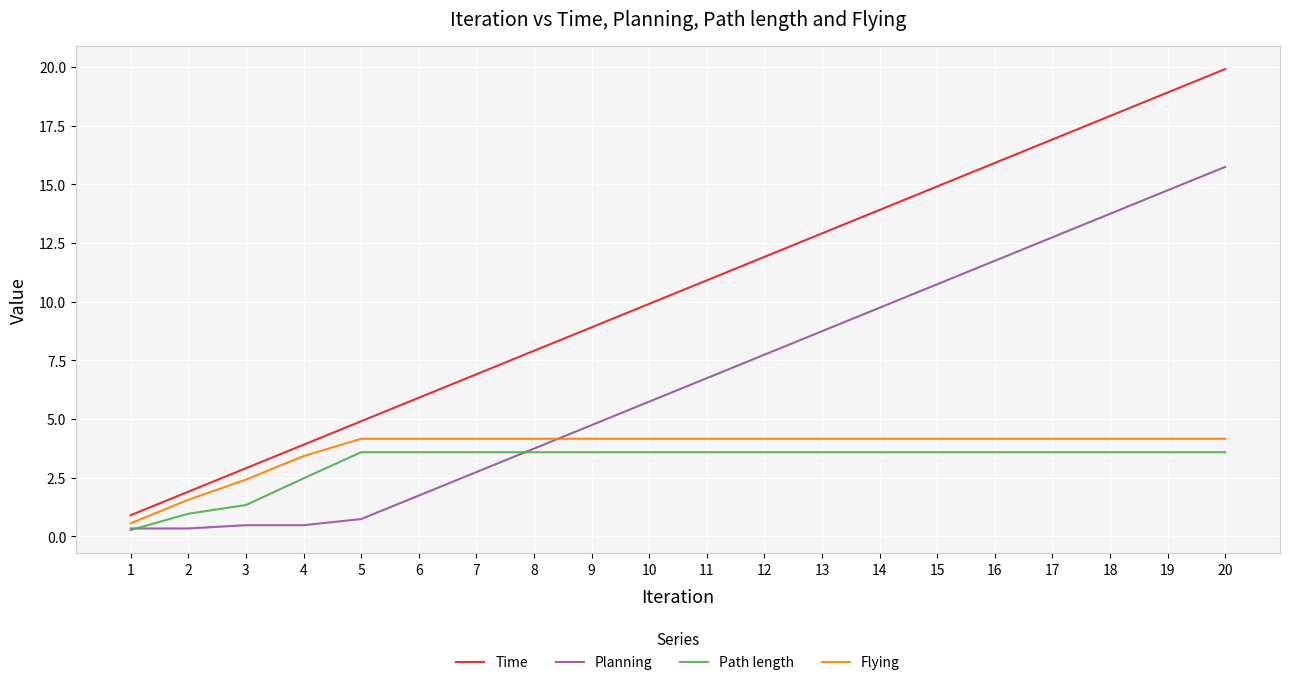

Count the number of data series in this chart.

4